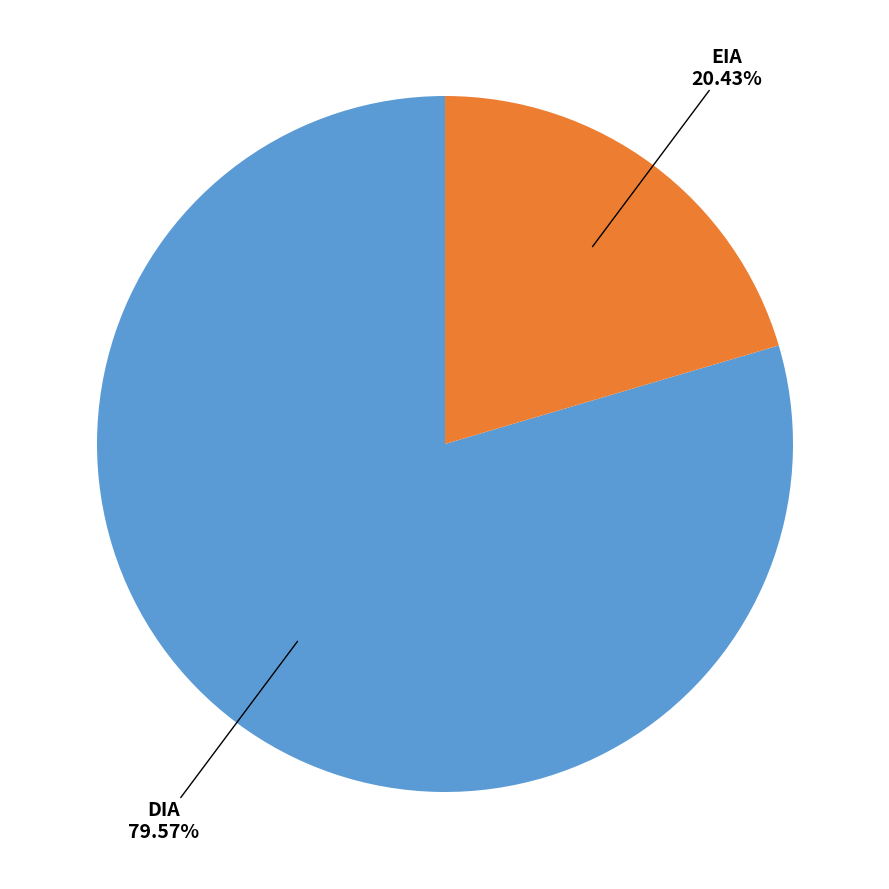

How many segments does this pie chart have?

2